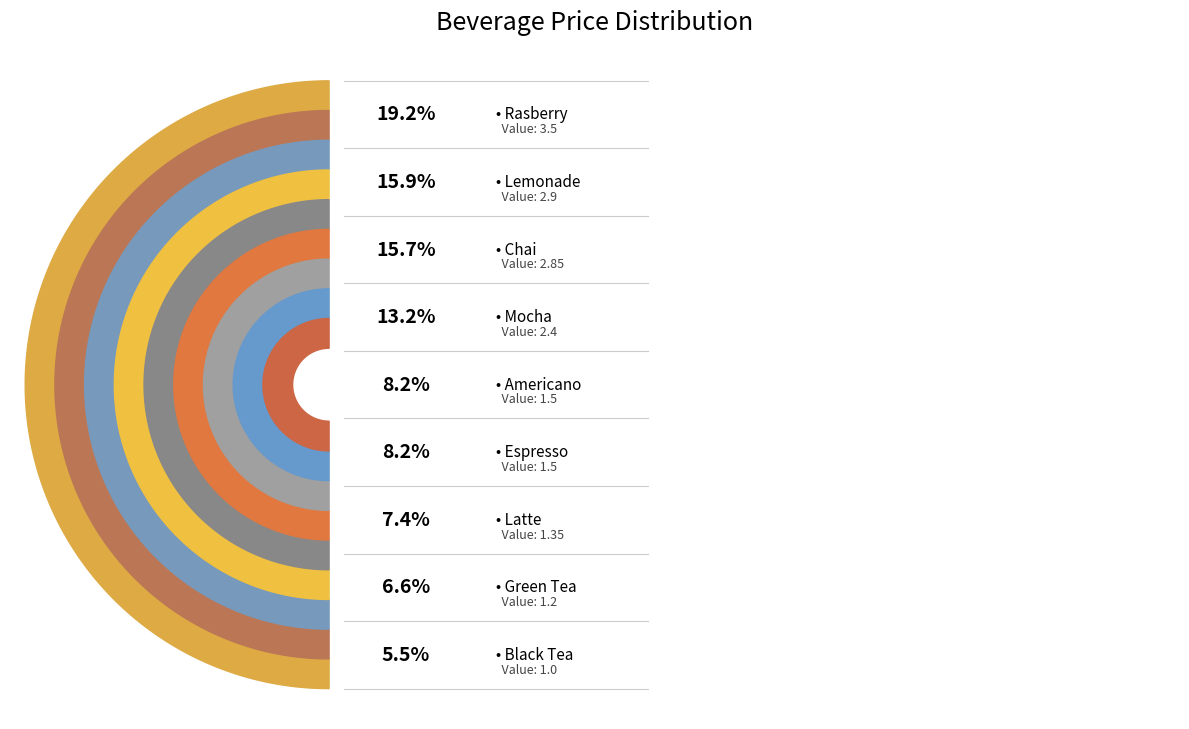

Is it true that Black Tea is 1% of the pie?

False